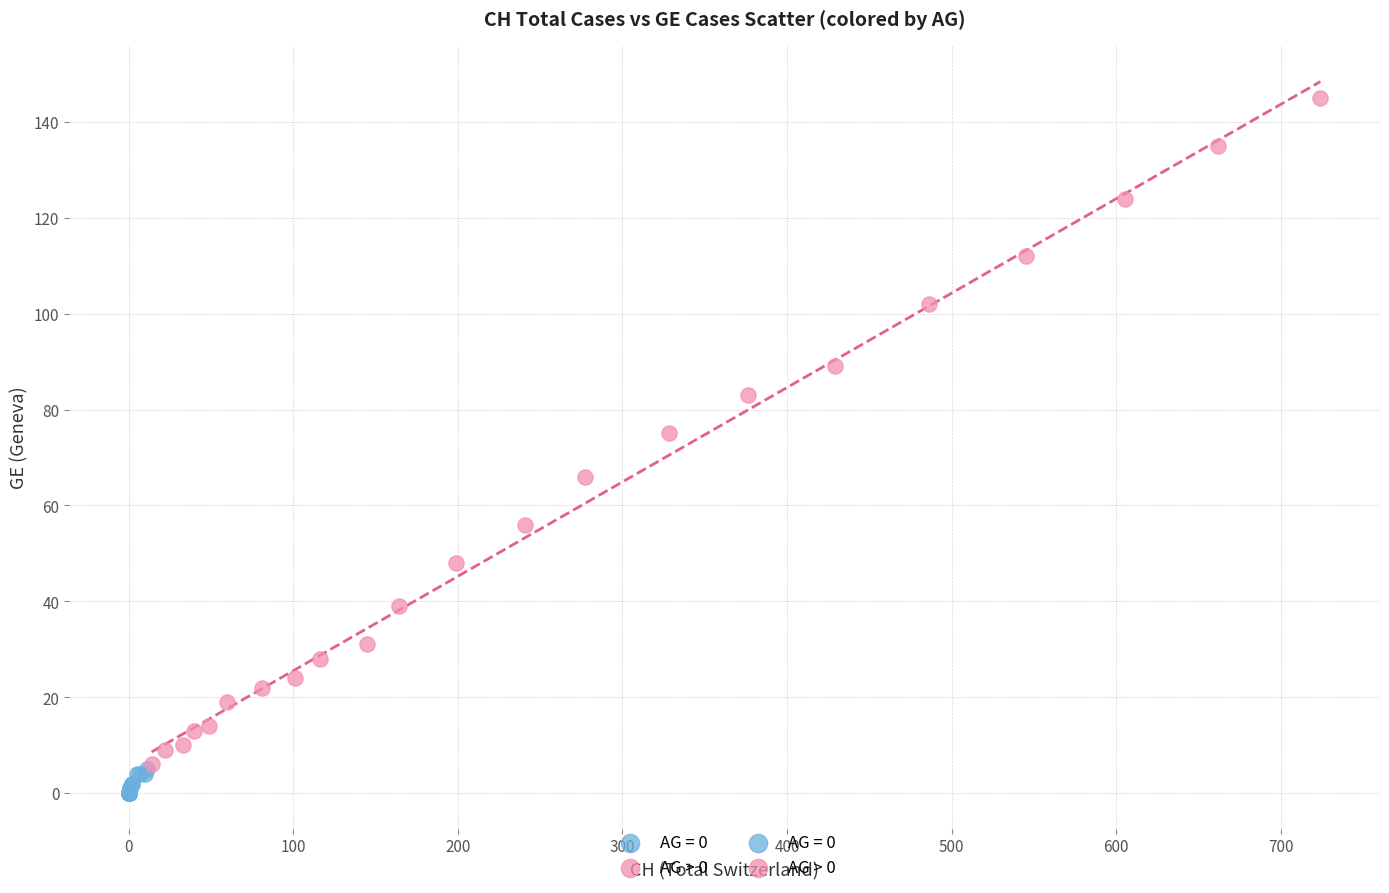

Which series contains the highest Y value?

AG > 0